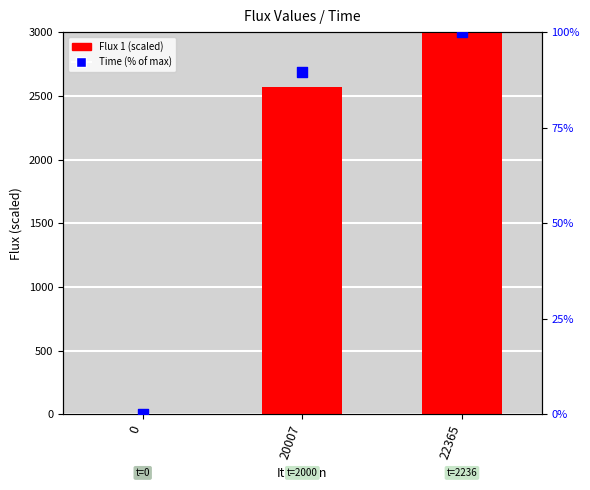

At how many categories does at least one series exceed 1869?

2